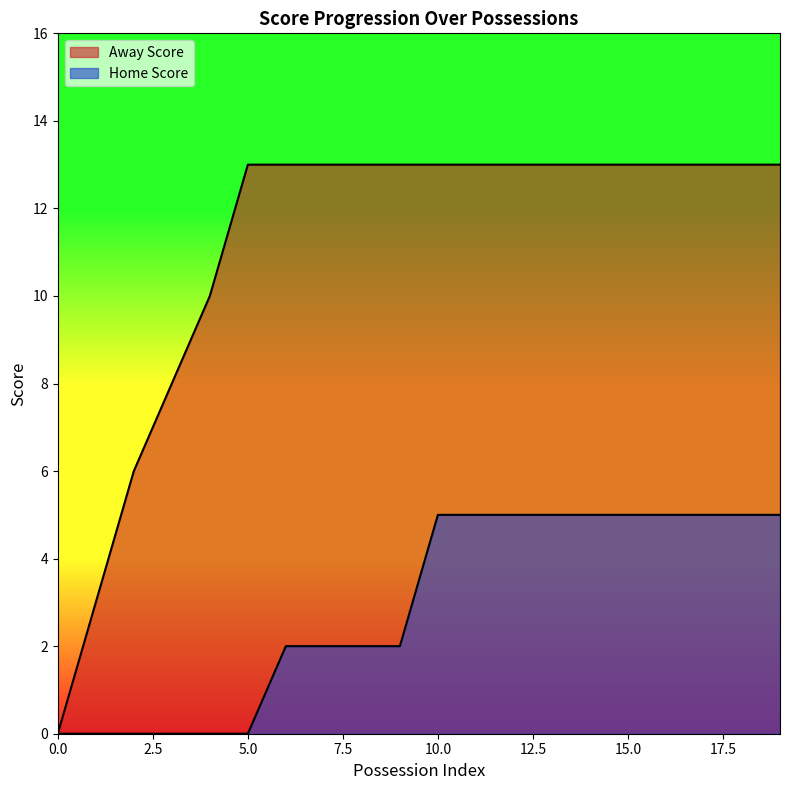

What is the value of the Away Score point at the 15th from the left?

13